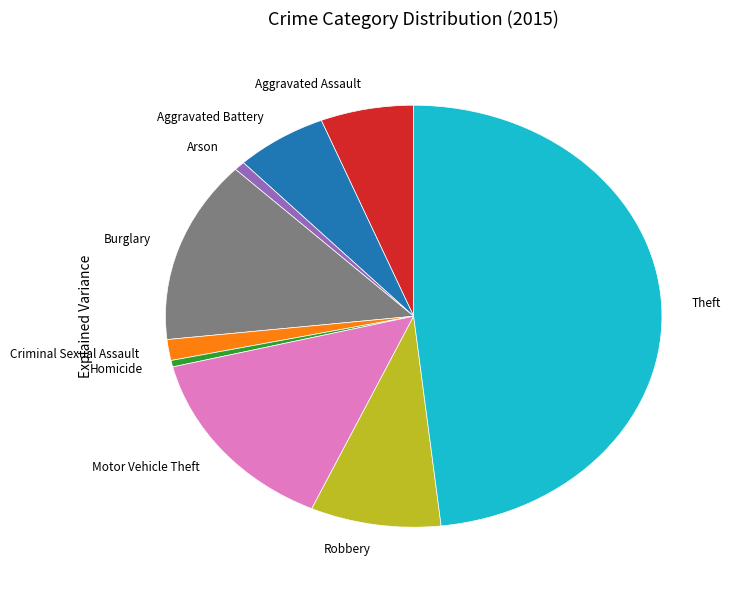

Is the sum of Robbery and Motor Vehicle Theft greater than half?

No